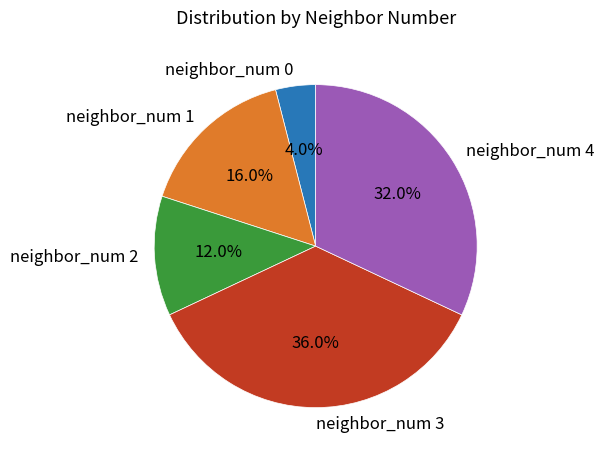

Does neighbor_num 2 account for over 50% of the chart?

No